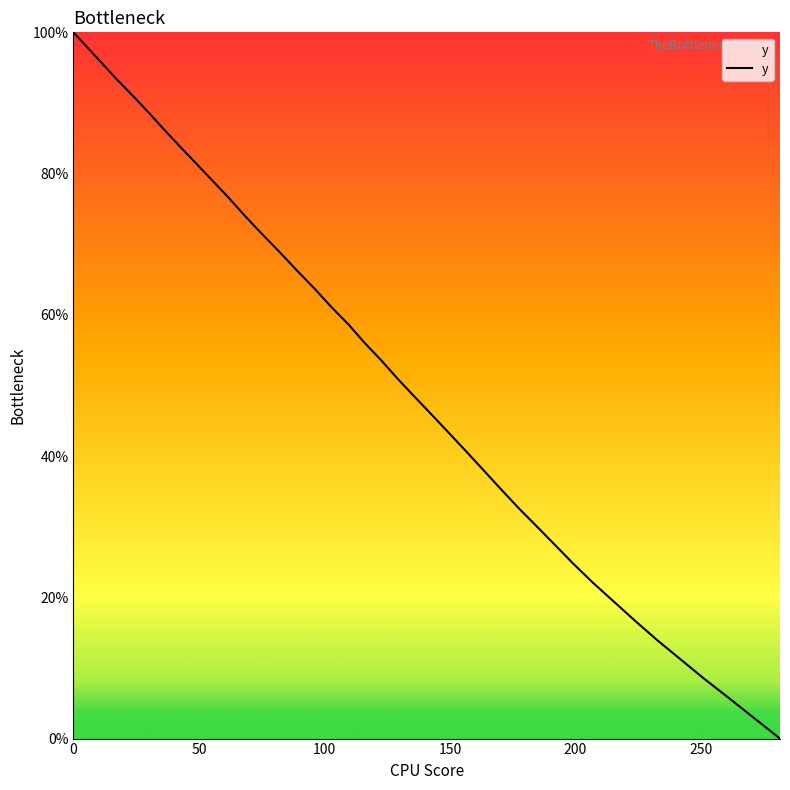

Reading right to left, transcribe all the data shown in this chart.

0.0	2.9	5.6	8.4	11.2	13.9	16.6	19.2	22.1	24.8	27.4	29.9	32.7	35.3	38.0	40.6	43.2	45.8	48.4	51.0	53.5	56.1	58.6	61.2	63.6	66.2	68.8	71.6	74.2	76.7	79.1	81.5	84.0	86.2	88.5	90.8	93.2	95.5	97.7	100.0